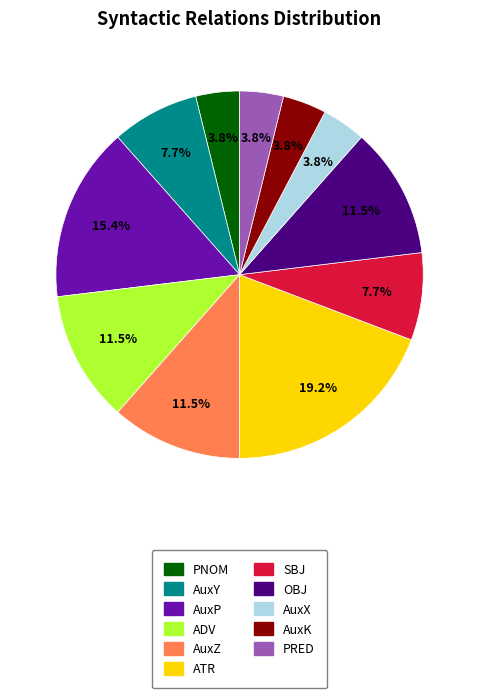

Does AuxZ account for over 50% of the chart?

No